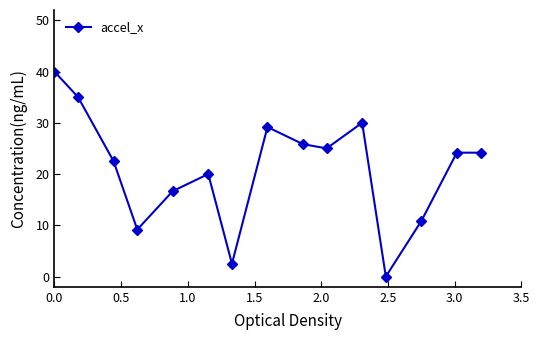

Count the number of categories in the chart.

15